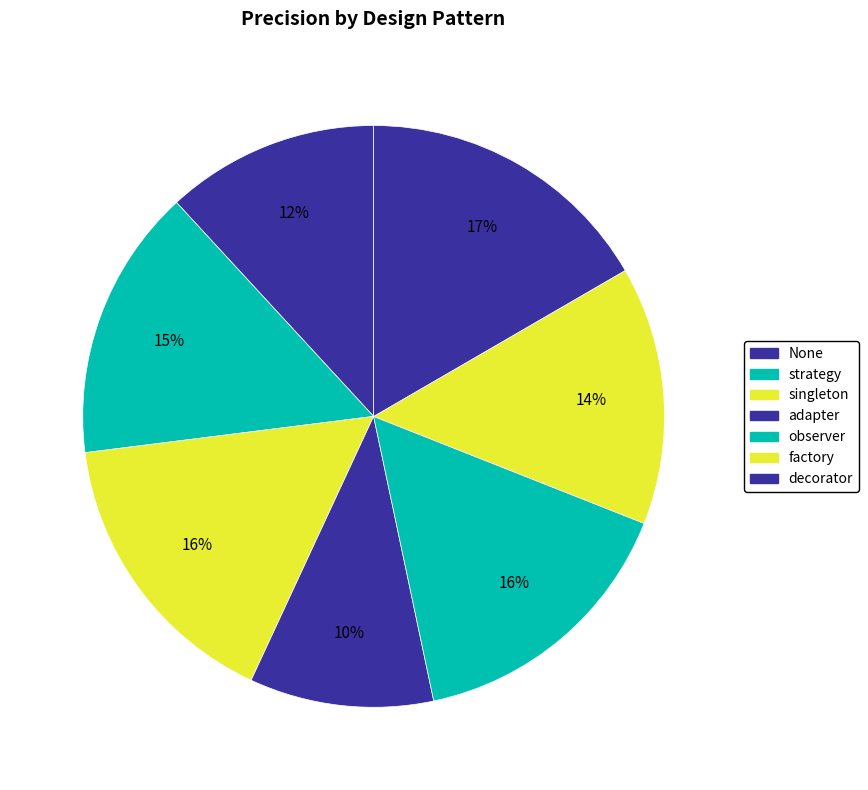

Which slice is the largest?

decorator